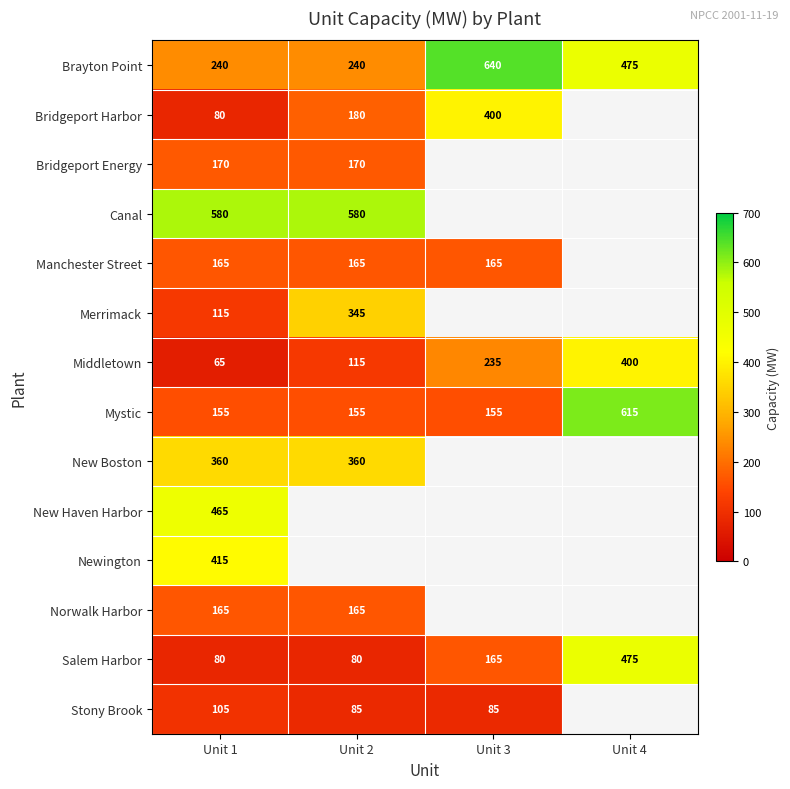

What is the average value of the Salem Harbor series?

200